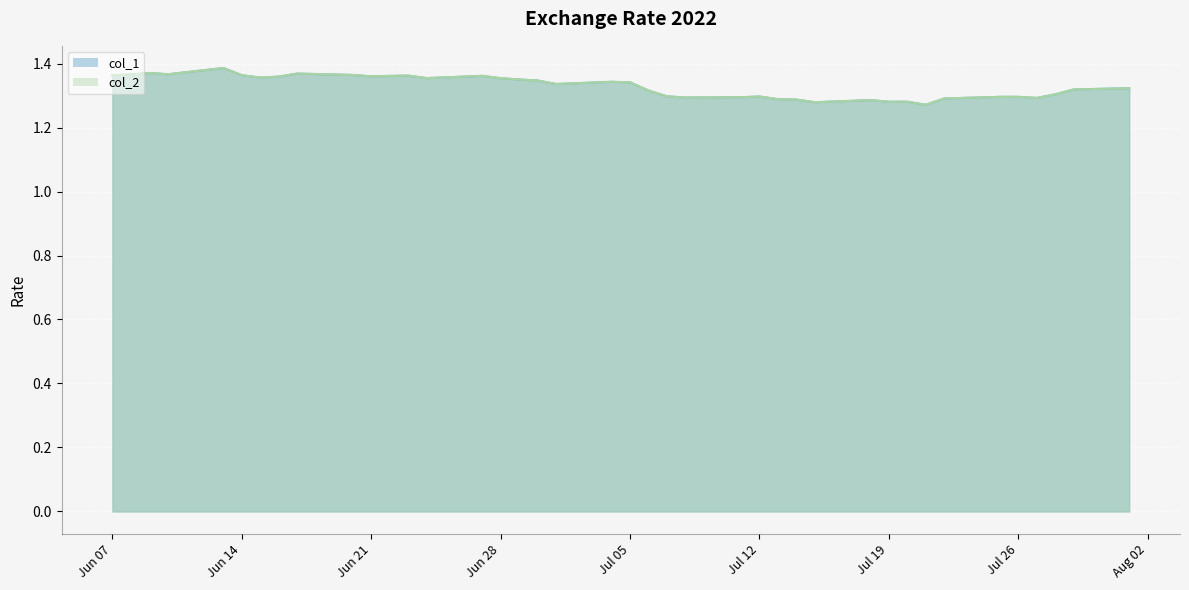

Does the chart display data point markers on the line(s)?

No